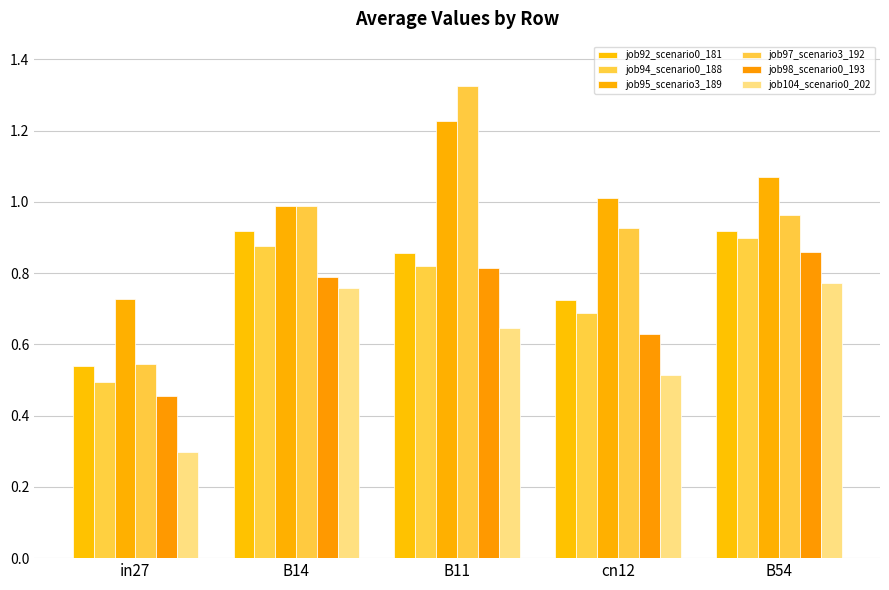

What is the highest value of the job98_scenario0_193 series?

0.9